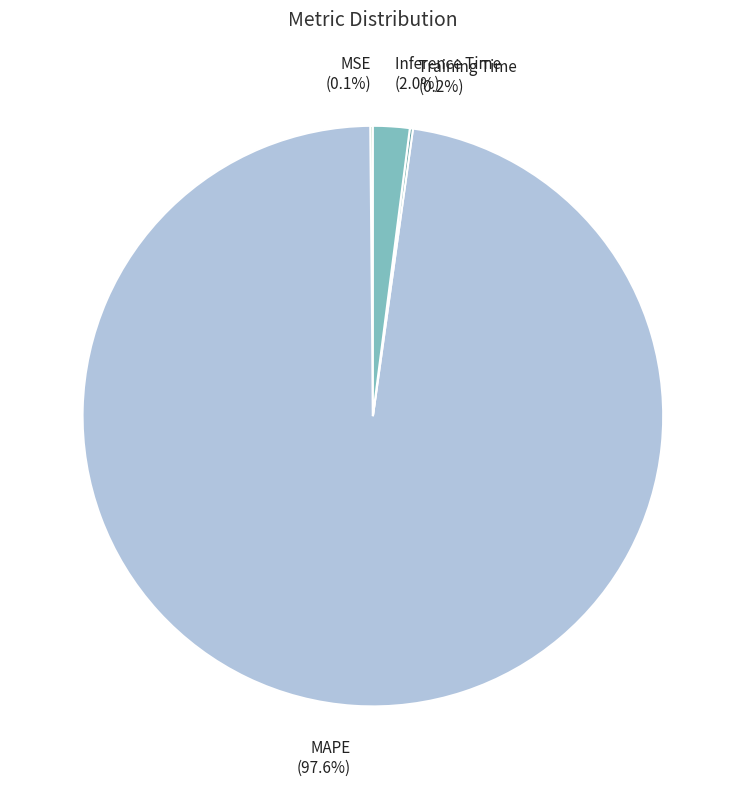

What is the largest slice in the pie chart?

MAPE